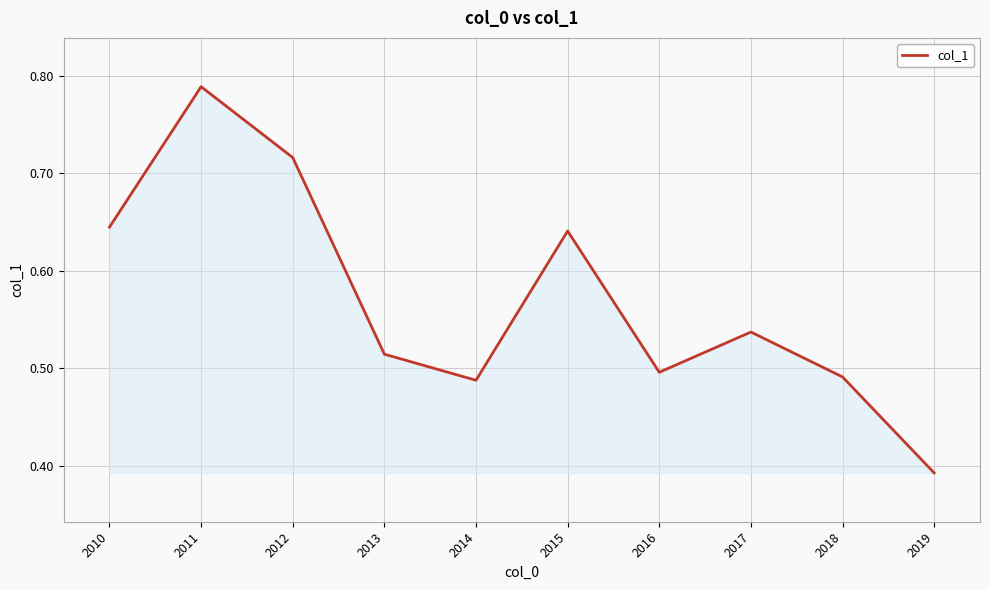

At which category does the data reach its first local peak?

2011